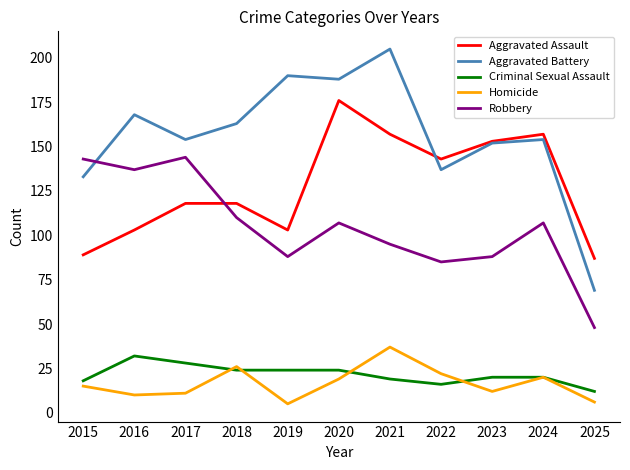

At which label is Robbery closest to 96?

2021